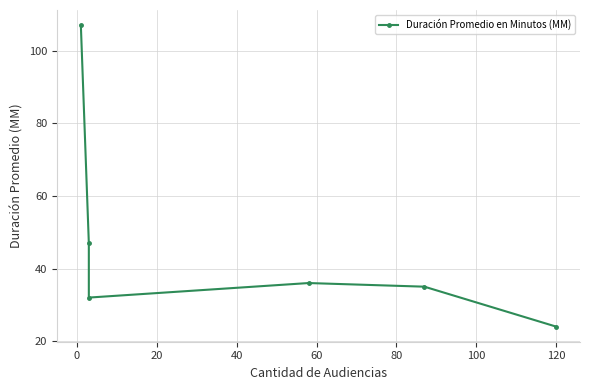

What is the difference between the second highest and minimum values?

23